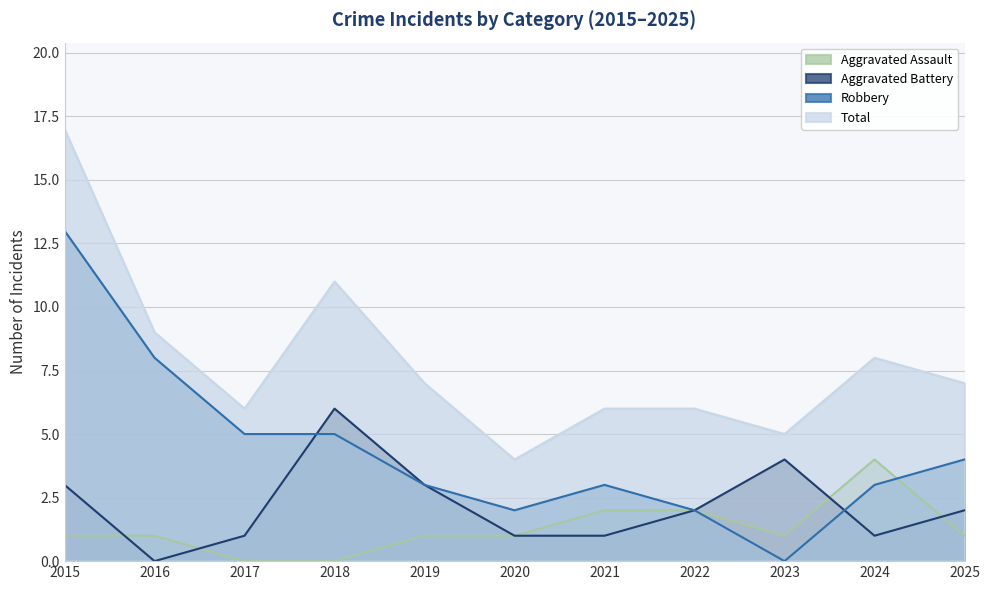

How many data points in Aggravated Assault are less than 1?

2